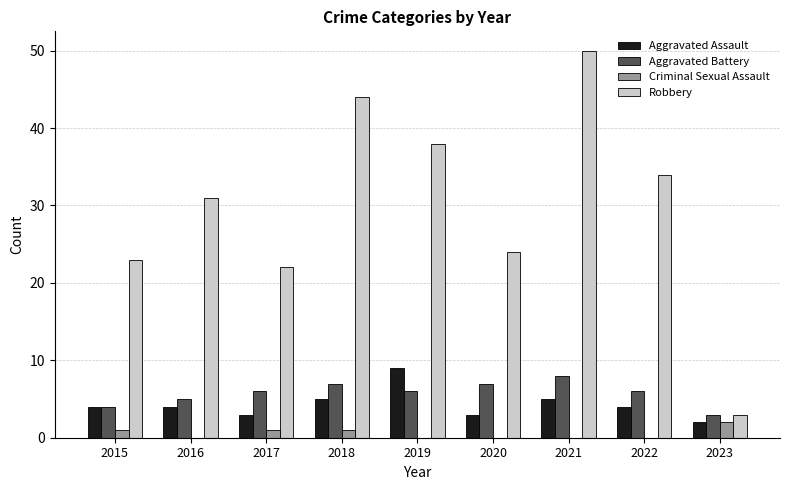

At which category does the chart reach its peak across all series?

2021